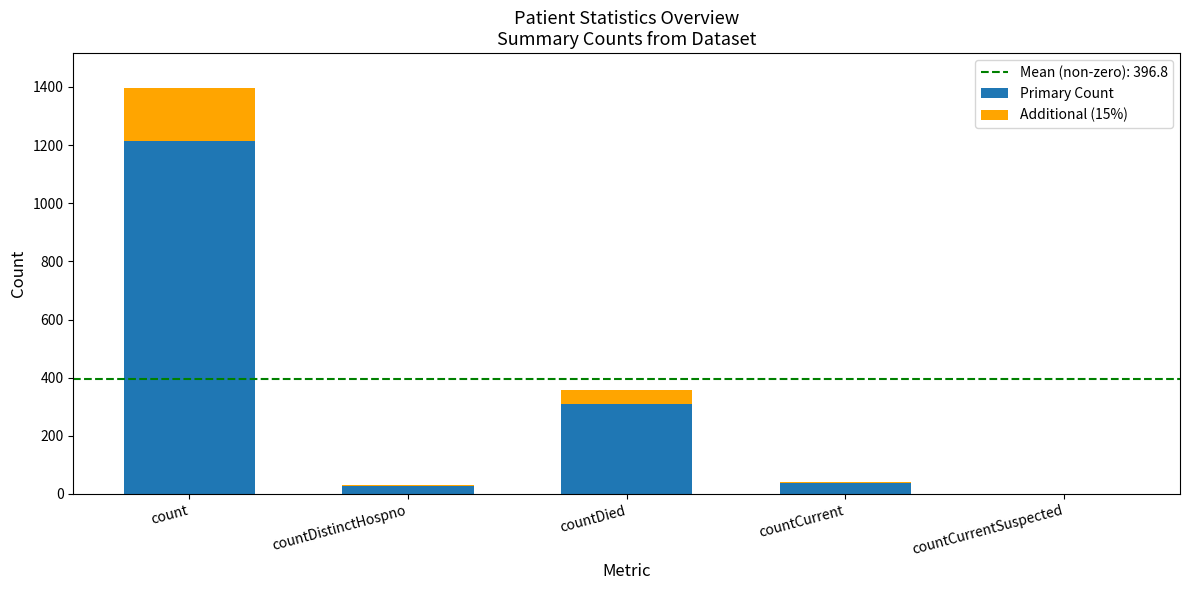

True or false: Primary Count has a value of 310.0 at countDied.

True